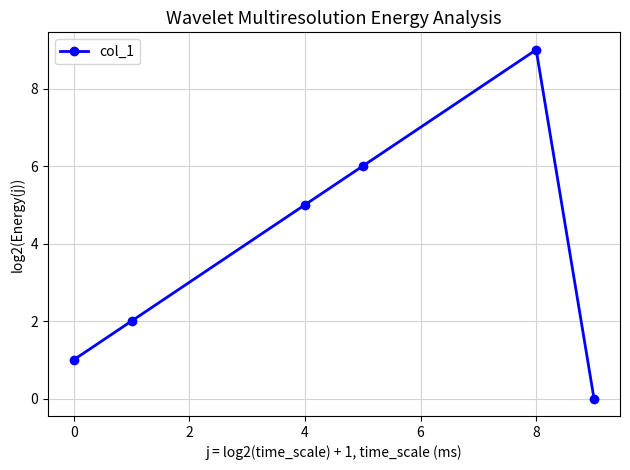

What is the difference between the maximum and minimum values?

9